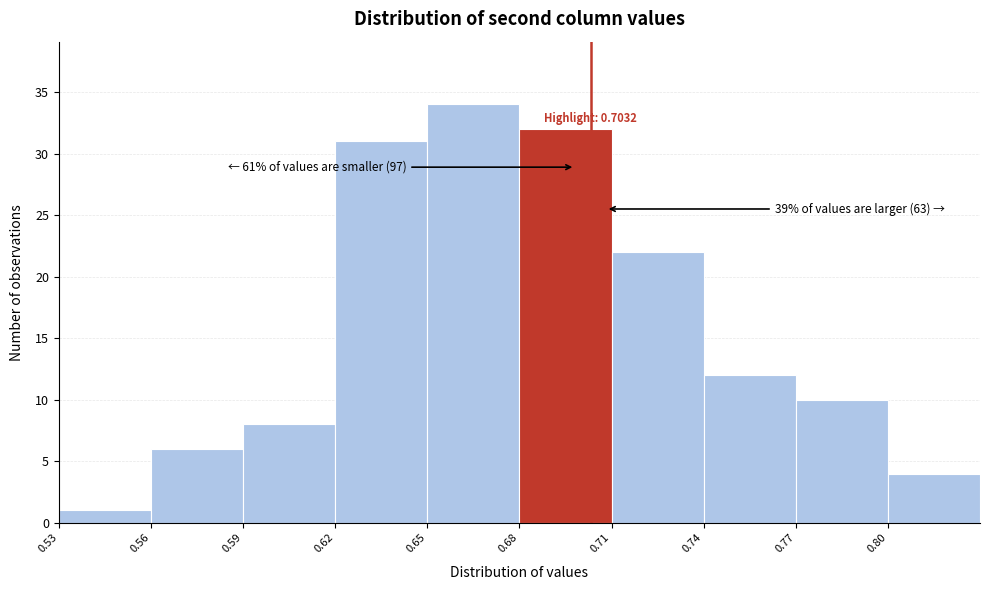

Which range on the x-axis has the tallest bar?

0.65 to 0.68